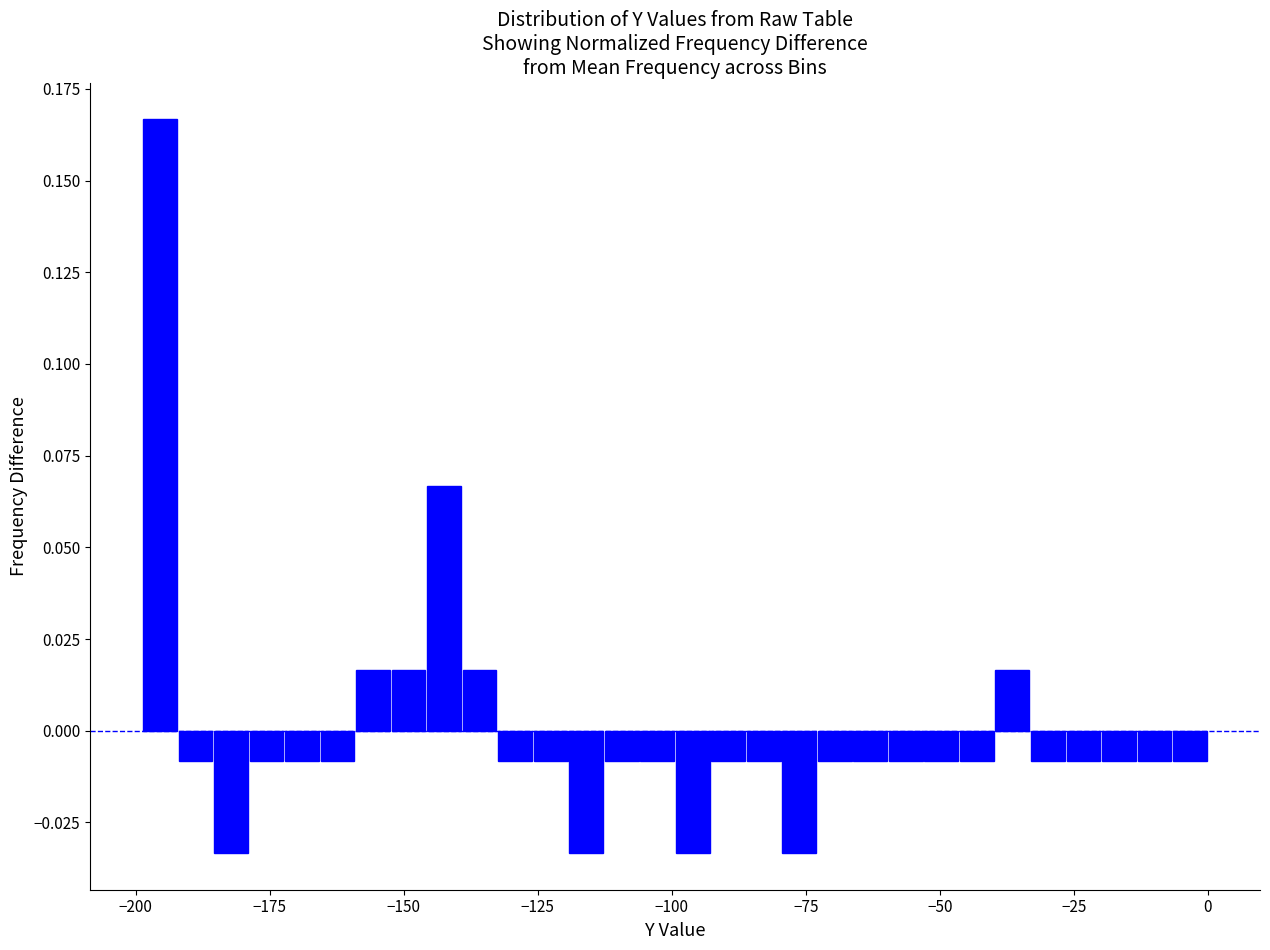

Read against the x-axis, roughly where is the centre of the tallest bar?

-195